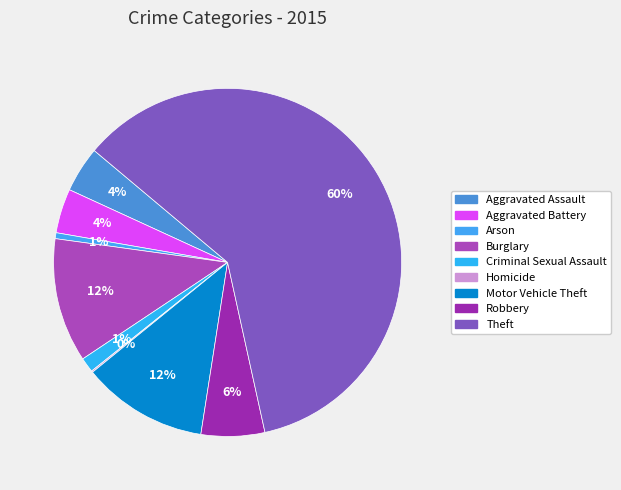

What percentage is the Criminal Sexual Assault slice, to the nearest percent?

1%